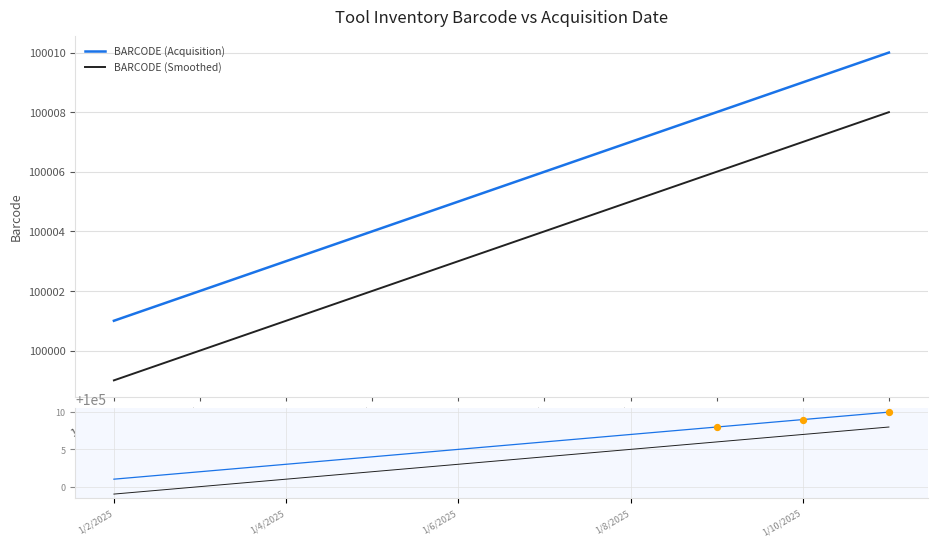

At how many categories does at least one series exceed 100008?

2